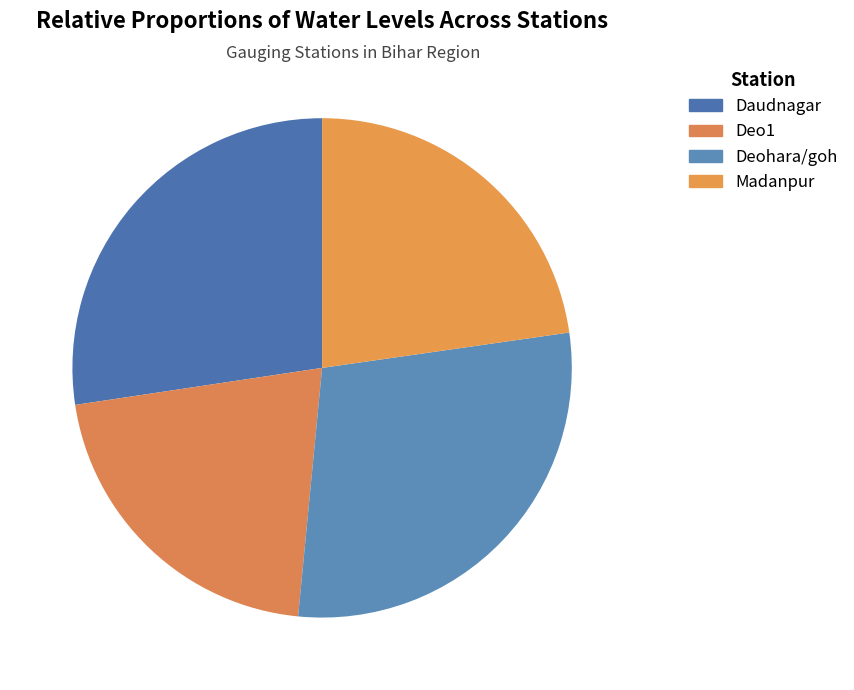

How many slices are in this pie chart?

4